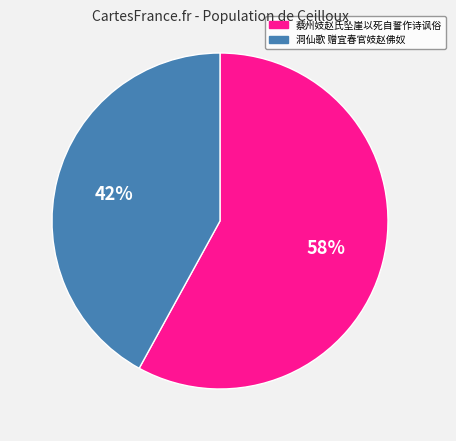

How many slices are in this pie chart?

2